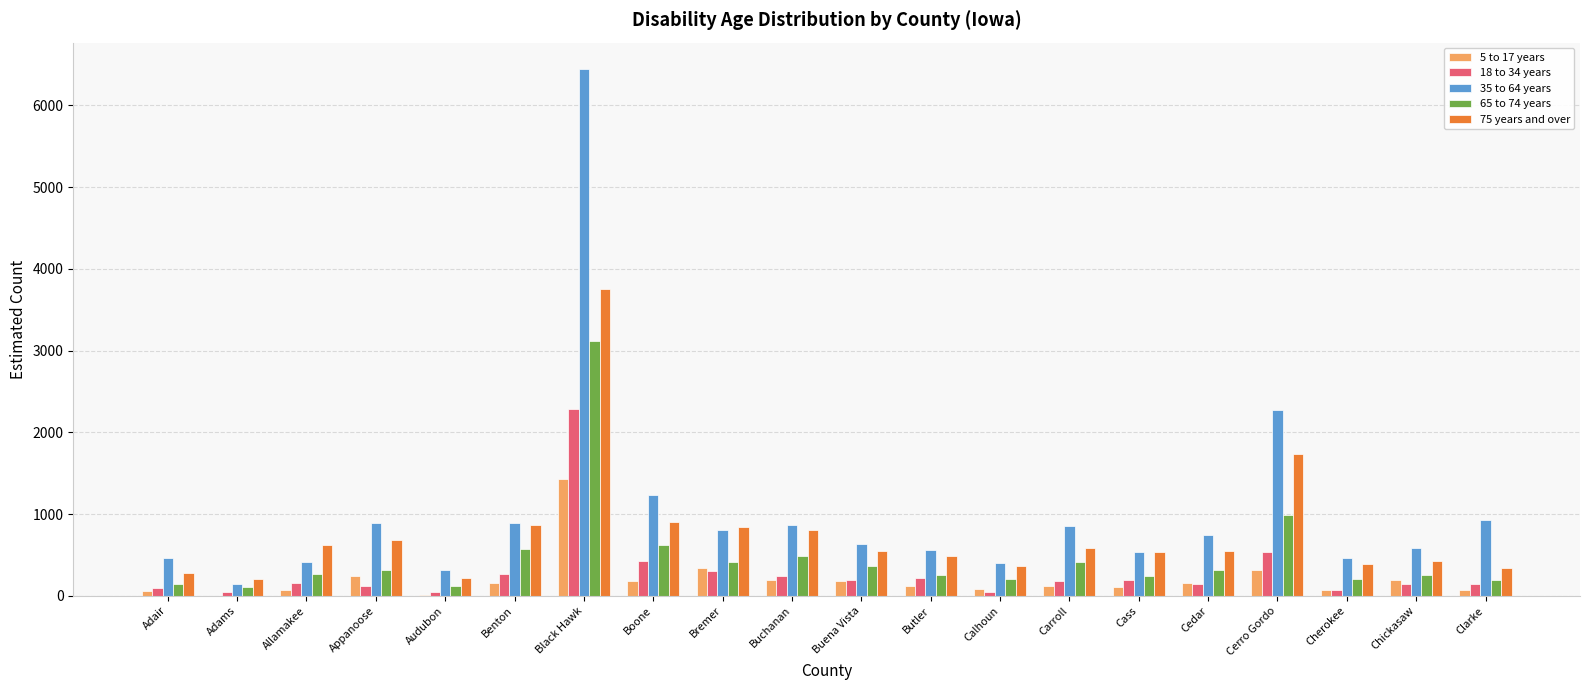

At which category is the sum across all series the highest?

Black Hawk